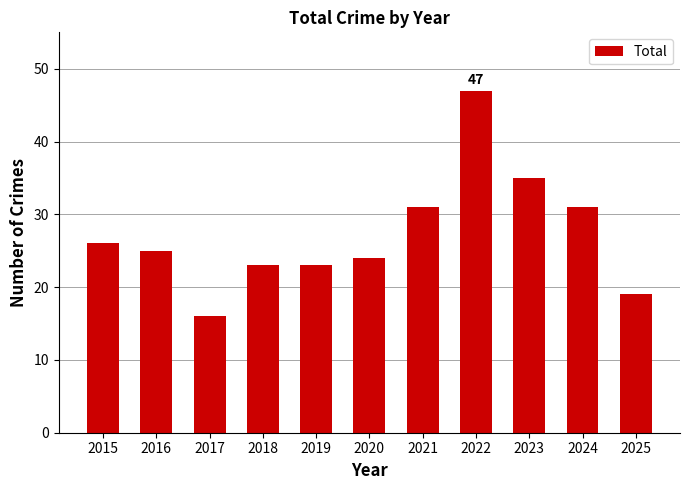

Approximately how many times larger is the value at 2020 compared to 2019?

1.0